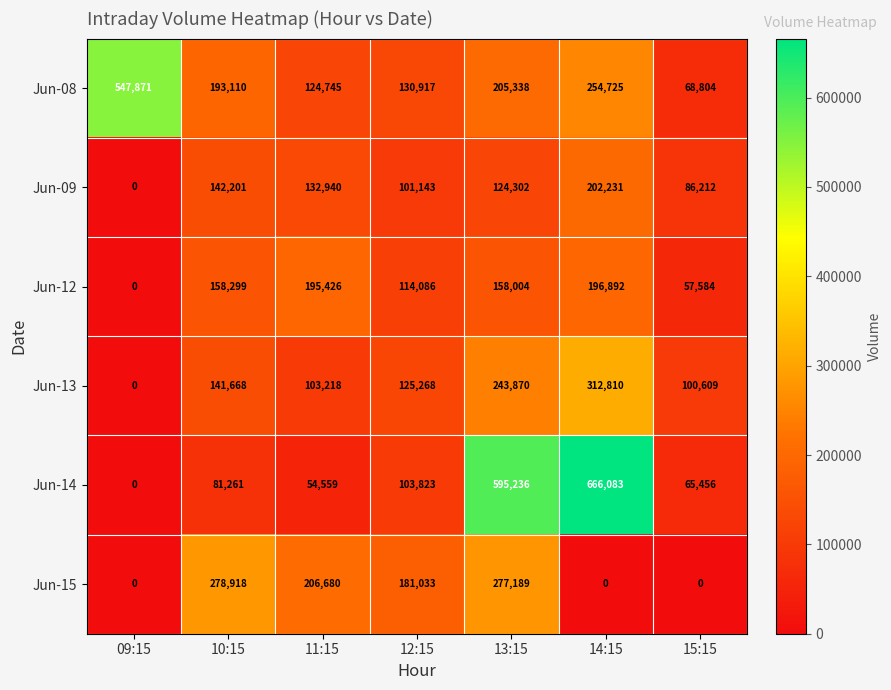

What is the spread (max minus min) of values at 12:15?

79890